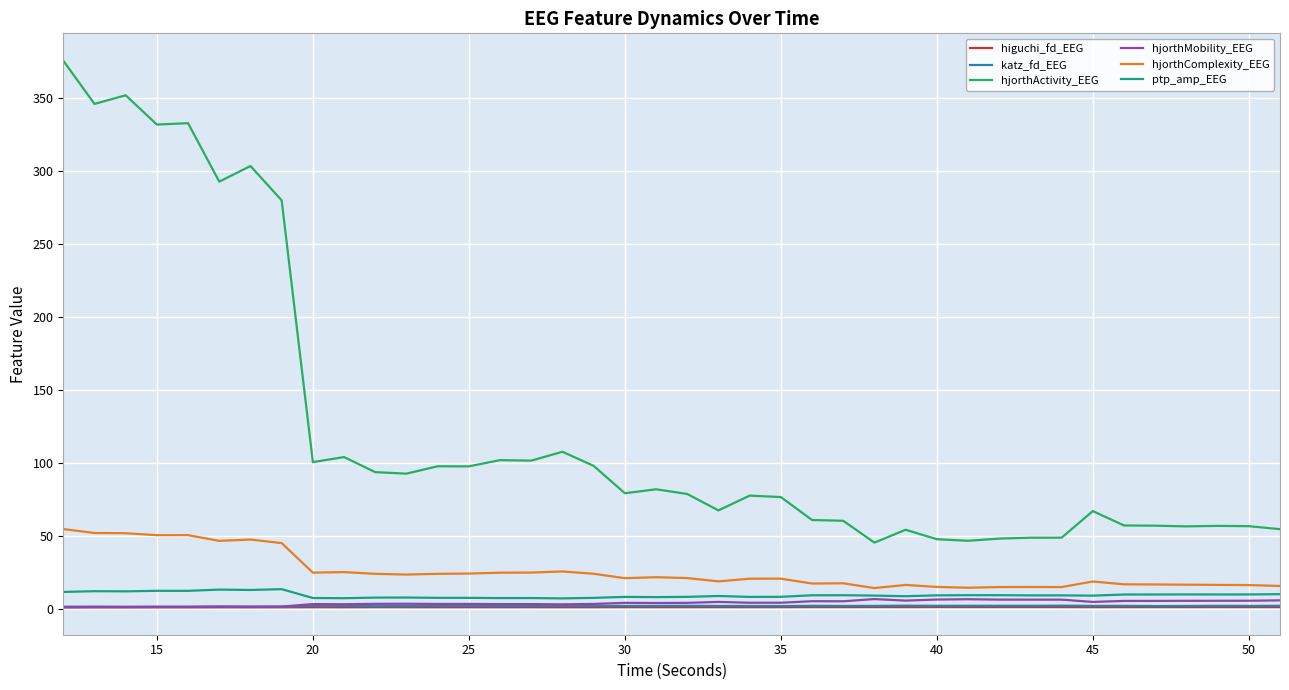

What is the difference between the maximum and minimum values in the hjorthActivity_EEG series?

330.1